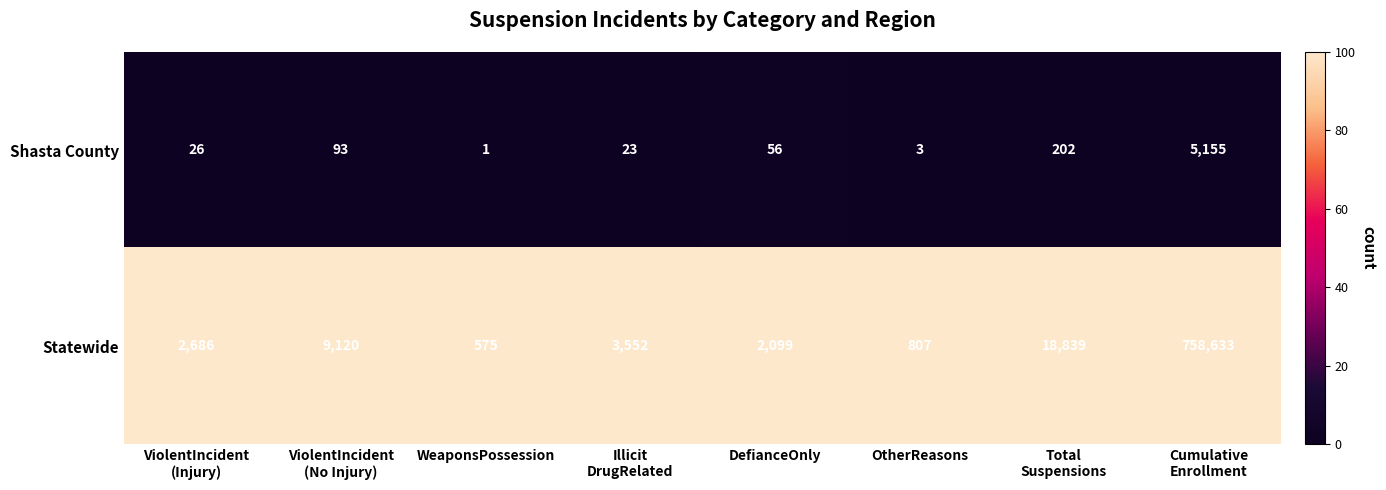

At how many categories does at least one series exceed 59?

8